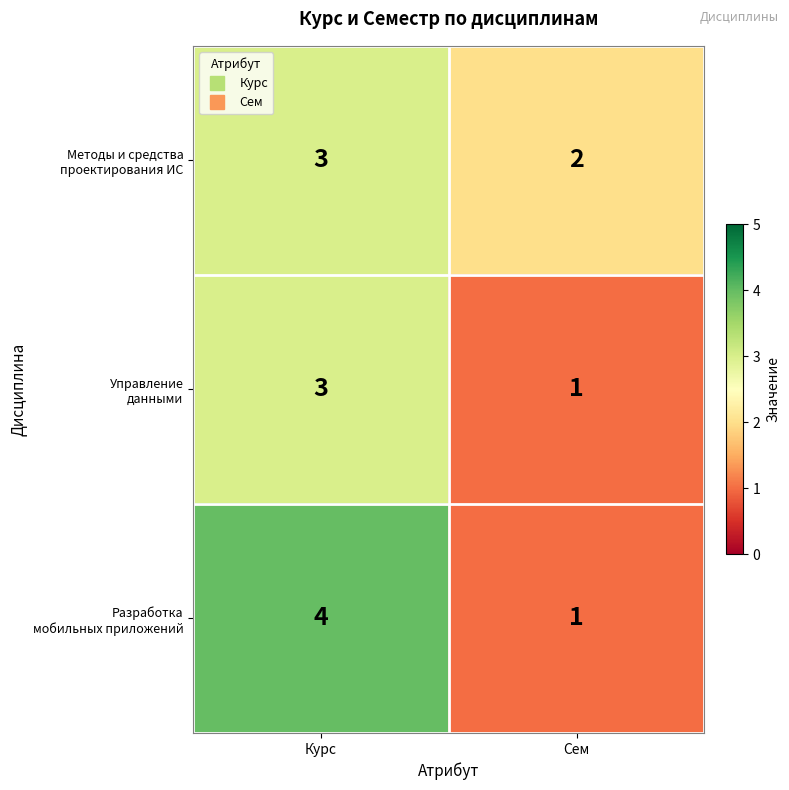

What is the maximum value shown in the chart?

4